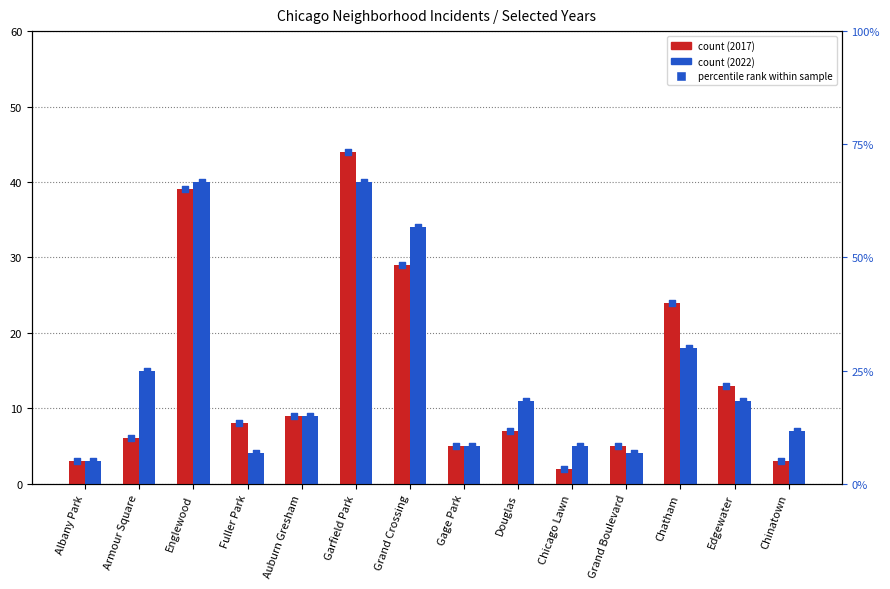

Approximately how many times larger is the value at Gage Park compared to Armour Square?

0.8